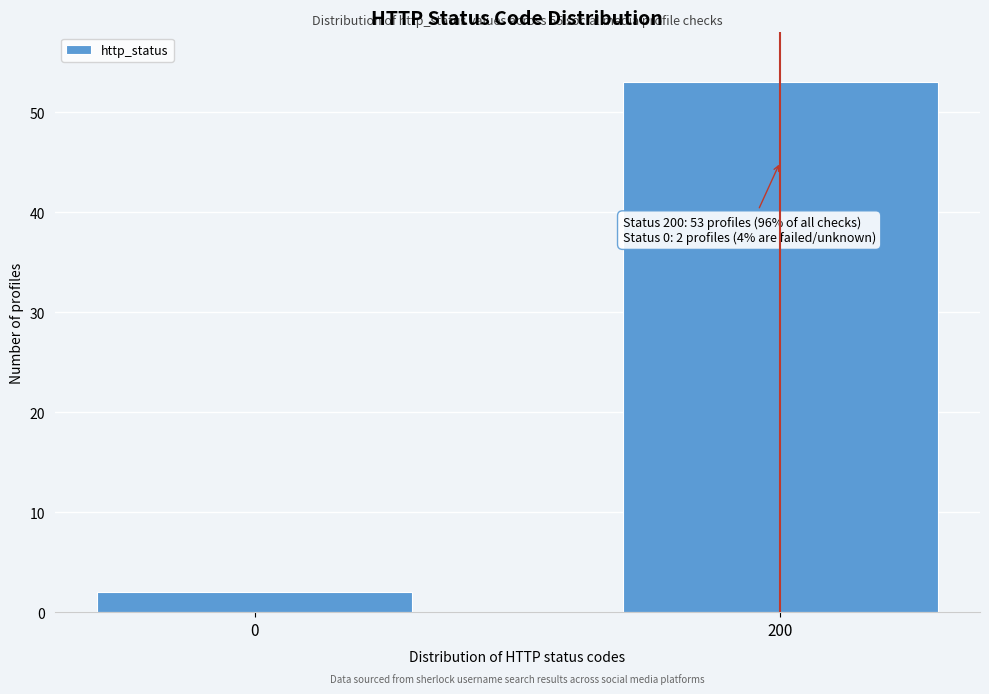

Reading left to right, transcribe all the data shown in this chart.

0=2	200=53